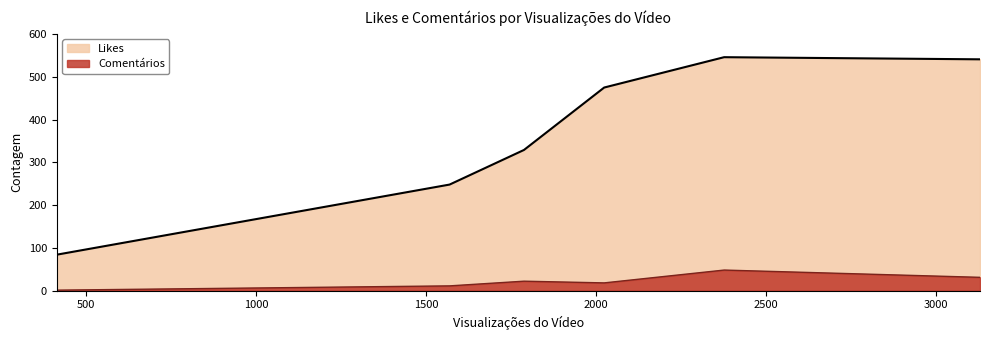

True or false: Comentários and Likes intersect in this chart.

False